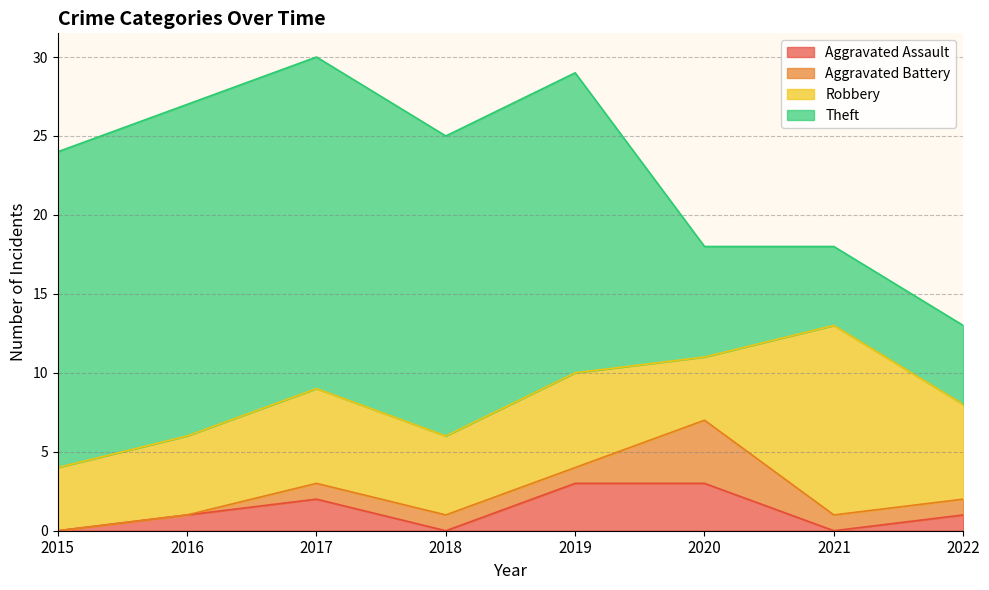

How many Aggravated Battery values are between 1 and 2?

5